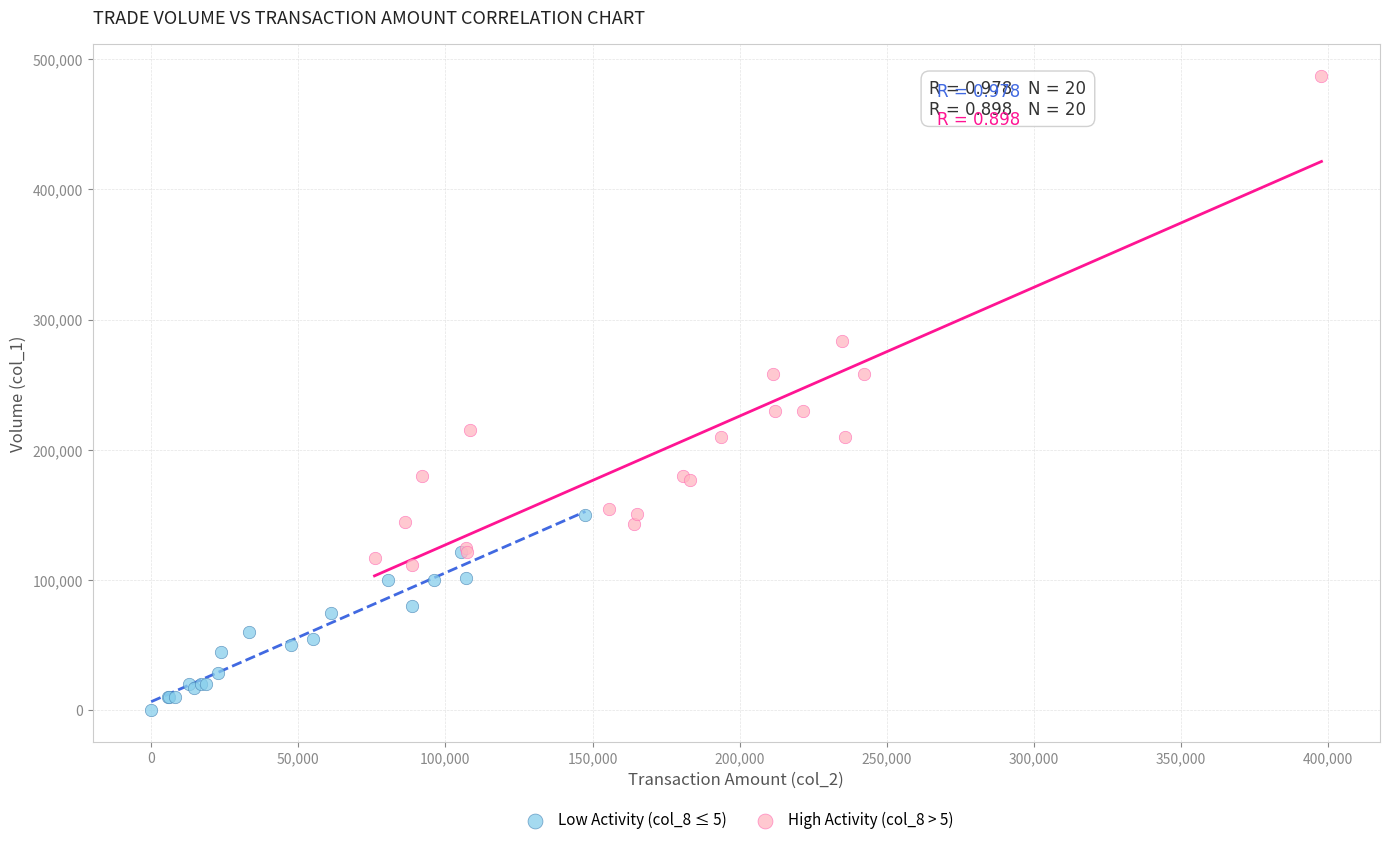

What are all the series names shown in the legend?

Low Activity (col_8 ≤ 5), High Activity (col_8 > 5)